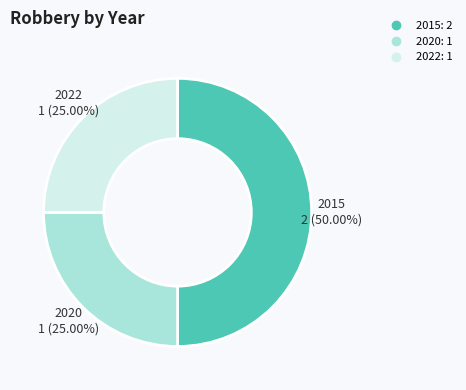

Is 2022 the majority of the pie?

No